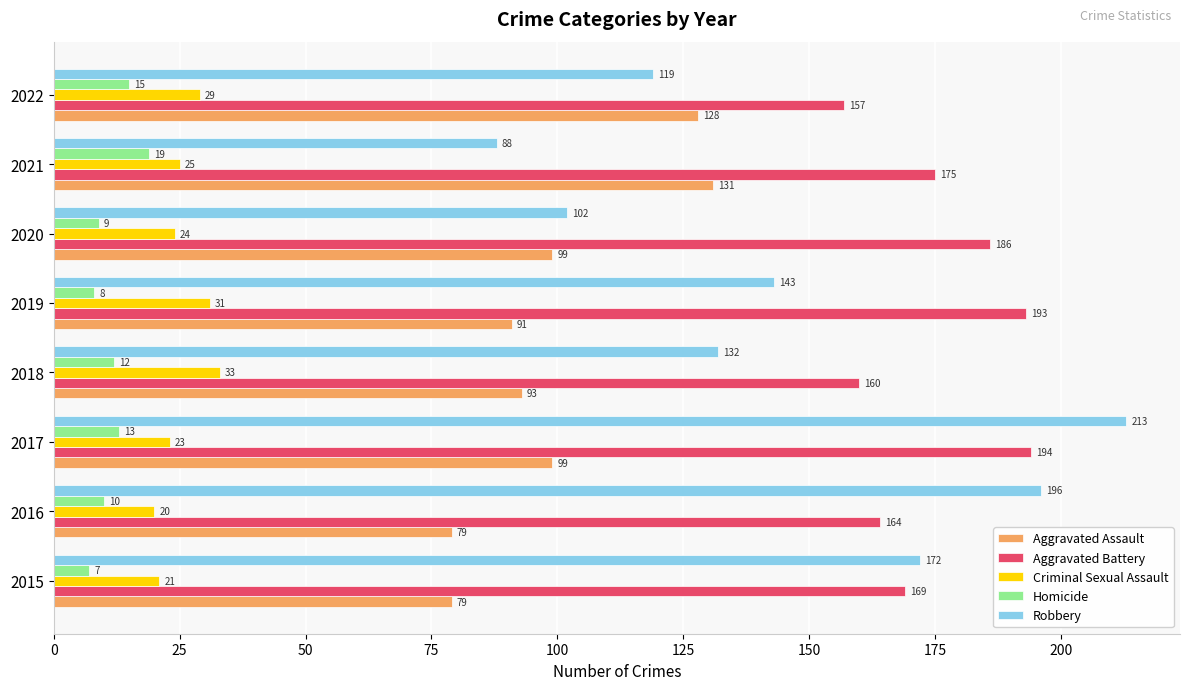

What is the average value of the Aggravated Battery series?

175